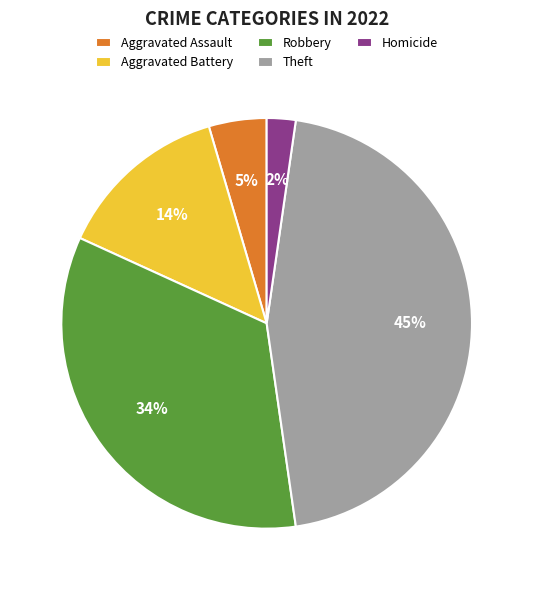

Do Homicide and Robbery together represent more than half of the pie?

No